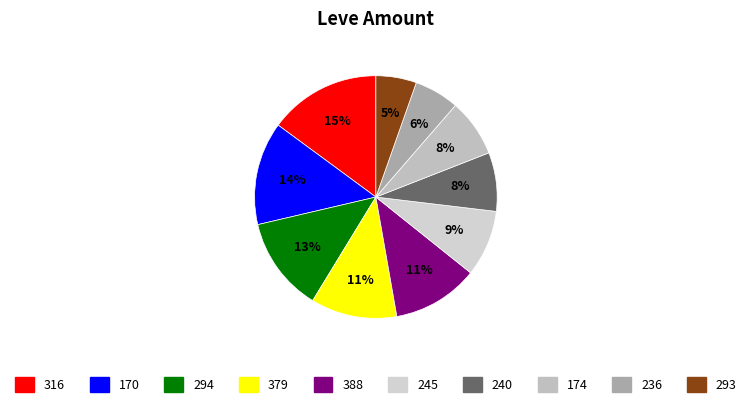

Count the number of slices in the pie.

10